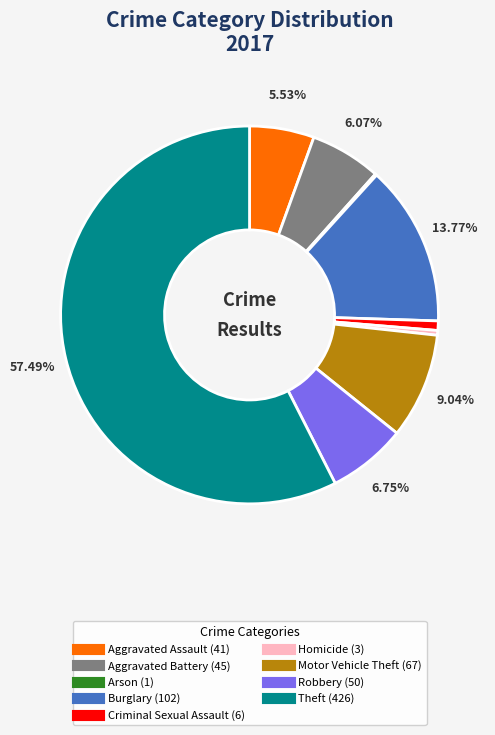

Is there any slice that represents more than half of the pie?

Yes